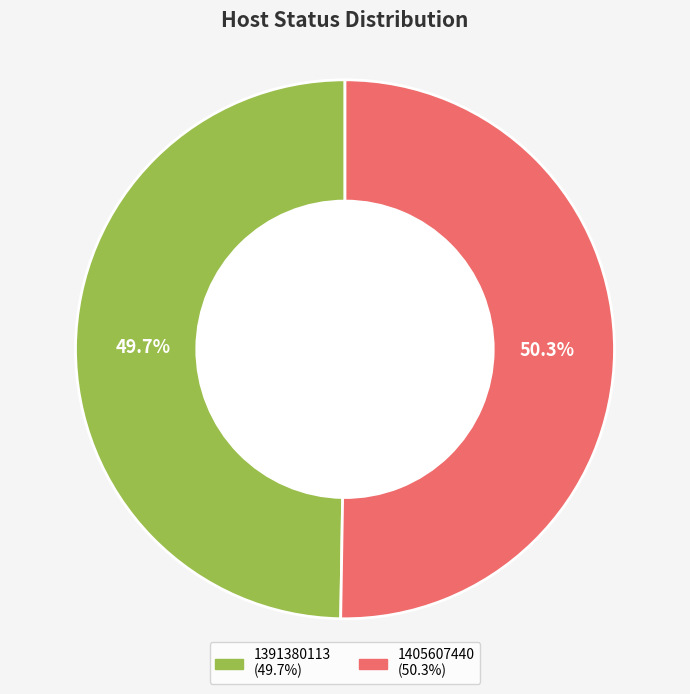

How many segments does this pie chart have?

2